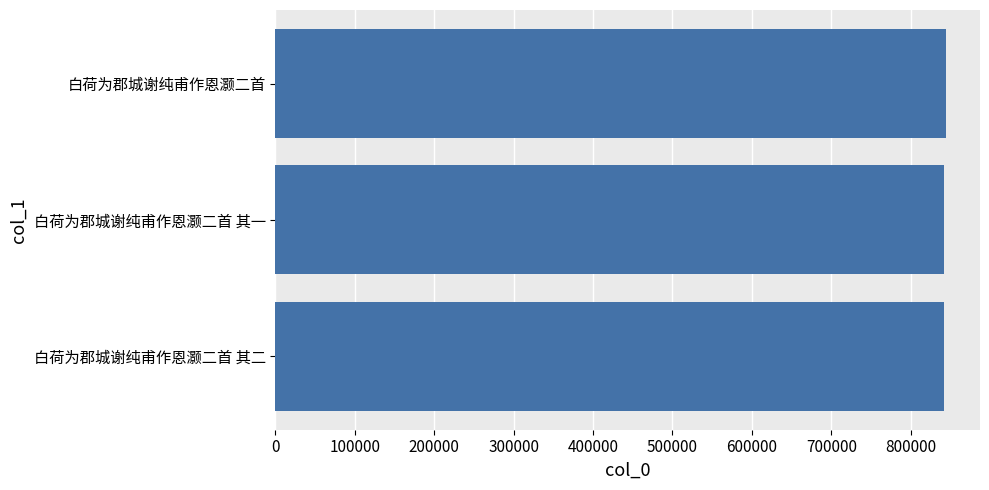

What is the ratio of the value at 白荷为郡城谢纯甫作恩灏二首 其一 to the value at 白荷为郡城谢纯甫作恩灏二首?

1.0